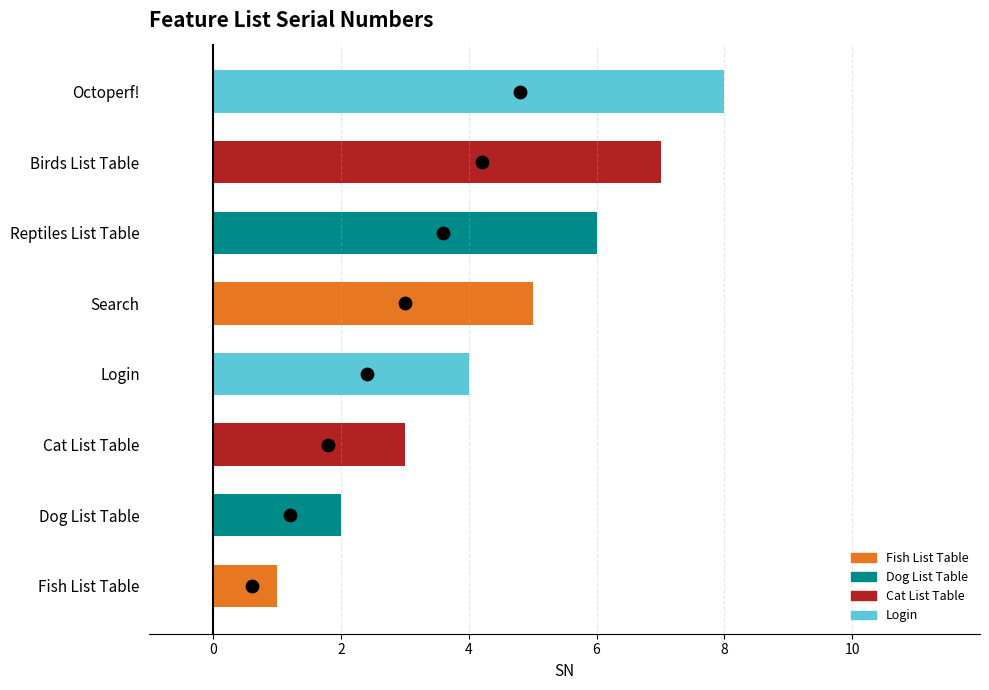

What is the ratio of the value at Search to the value at Reptiles List Table?

0.8